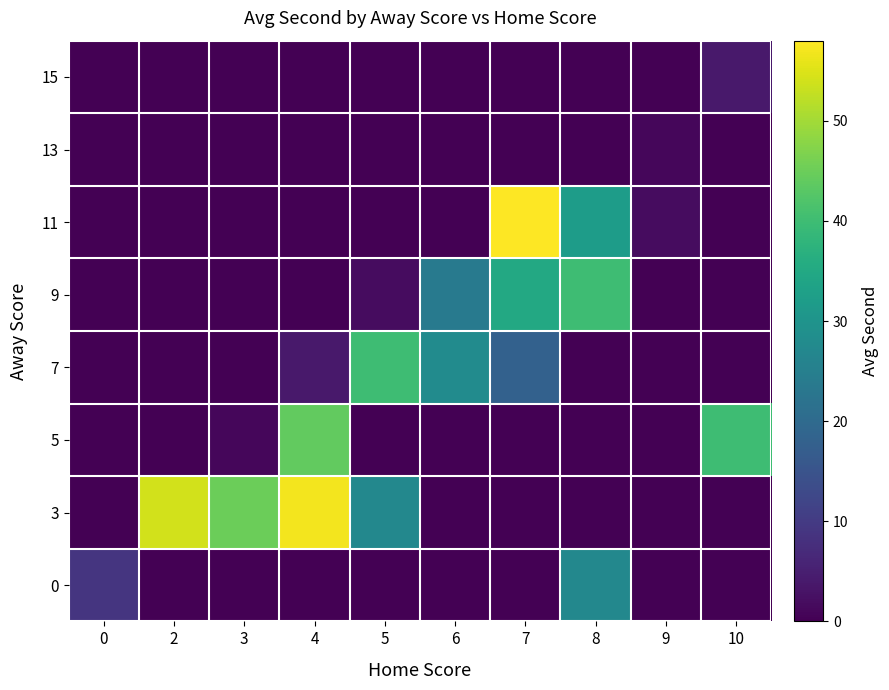

Reading left to right, list all the values displayed in this chart.

0: 0=9	2=0	3=0	4=0	5=0	6=0	7=0	8=27	9=0	10=0
3: 0=0	2=54	3=45	4=57	5=27	6=0	7=0	8=0	9=0	10=0
5: 0=0	2=0	3=1	4=44	5=0	6=0	7=0	8=0	9=0	10=40
7: 0=0	2=0	3=0	4=4	5=40	6=28	7=18	8=0	9=0	10=0
9: 0=0	2=0	3=0	4=0	5=2	6=24	7=35	8=40	9=0	10=0
11: 0=0	2=0	3=0	4=0	5=0	6=0	7=58	8=32	9=2	10=0
13: 0=0	2=0	3=0	4=0	5=0	6=0	7=0	8=0	9=1	10=0
15: 0=0	2=0	3=0	4=0	5=0	6=0	7=0	8=0	9=0	10=4